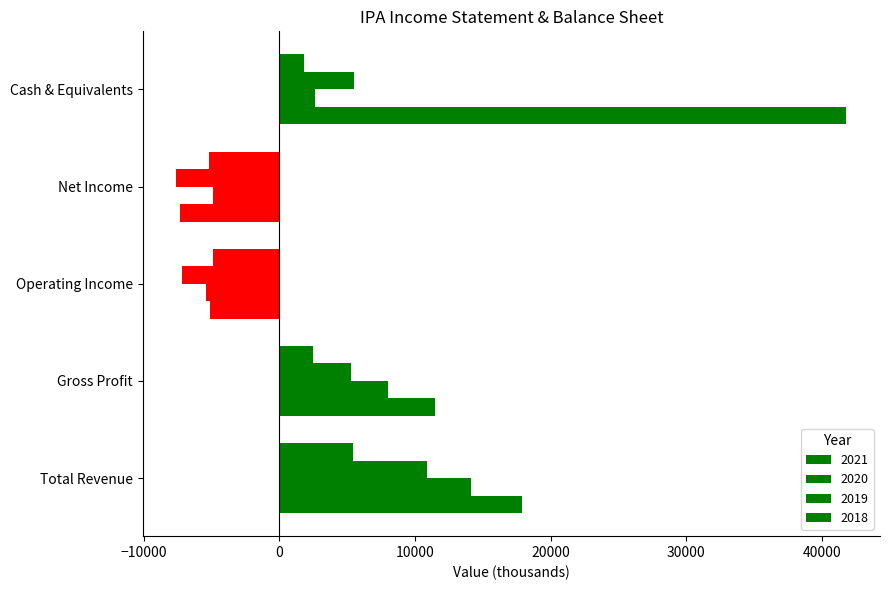

At how many categories does at least one series exceed 33076?

1